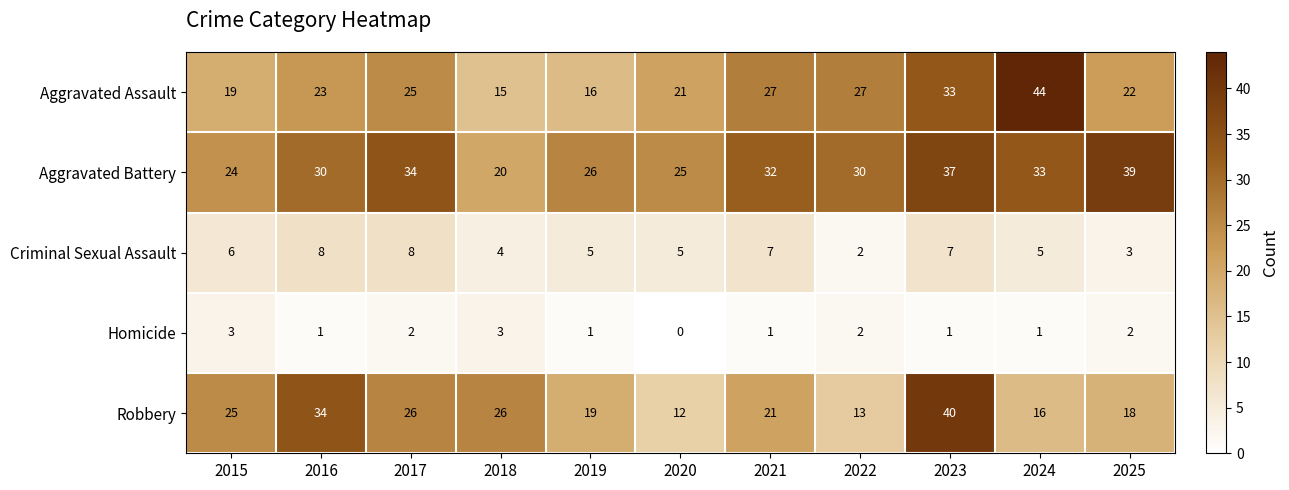

Where does the Homicide series first go above 1?

2015